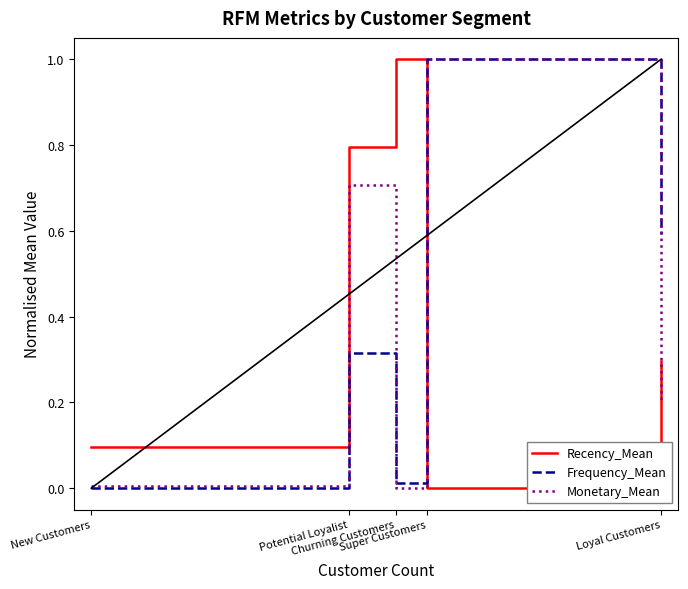

What is the difference between the maximum and minimum values in the Monetary_Mean series?

1.0